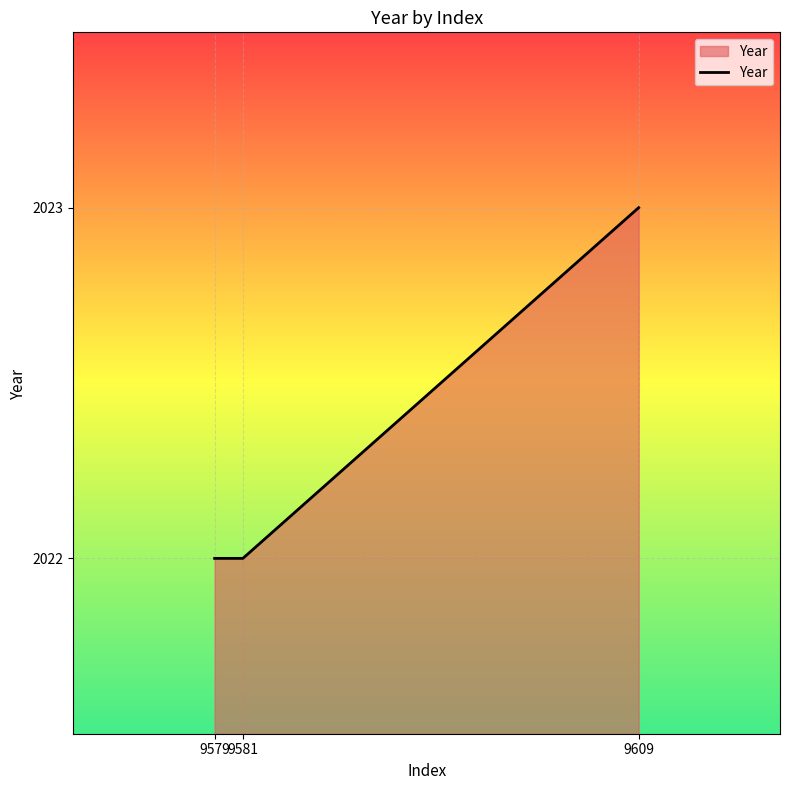

The value at 9579 is 2022. True or false?

True